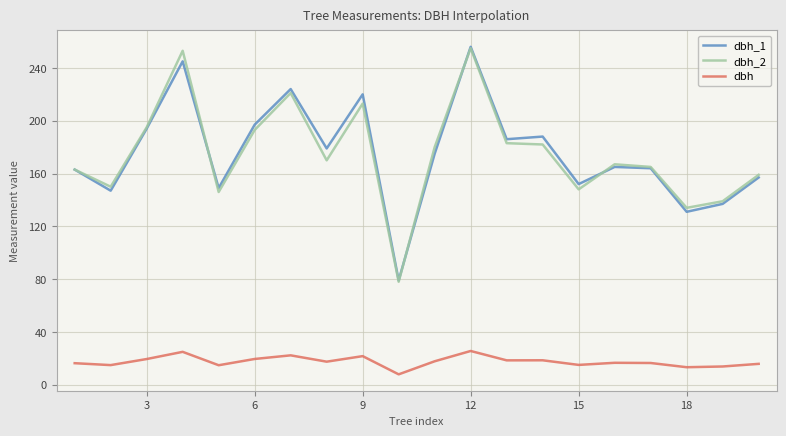

What is the maximum value for dbh?

25.6